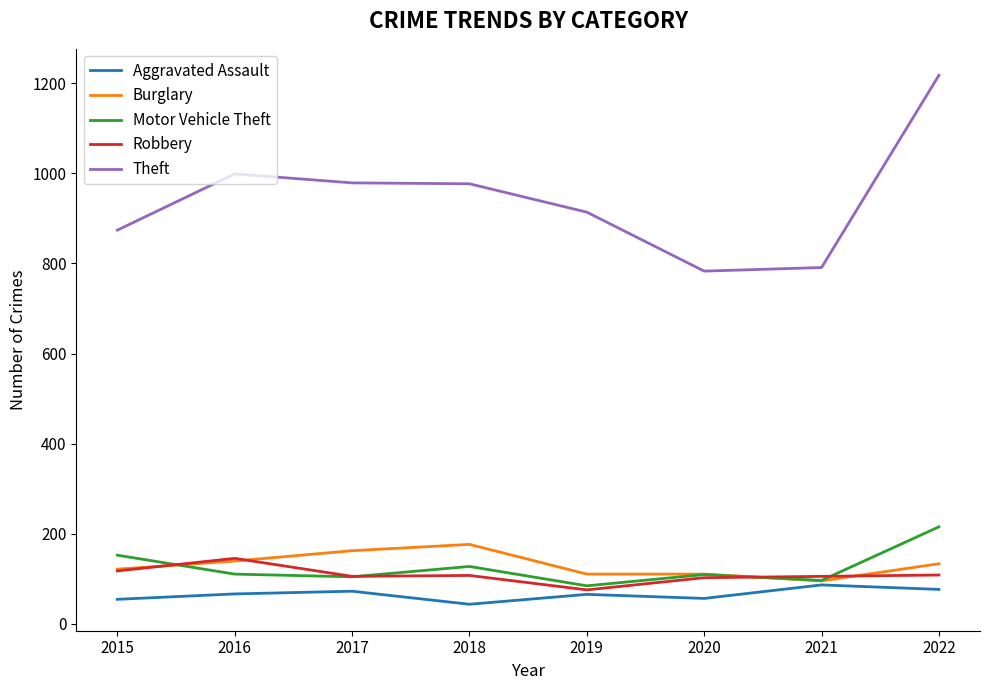

What is the average value of the Burglary series?

131